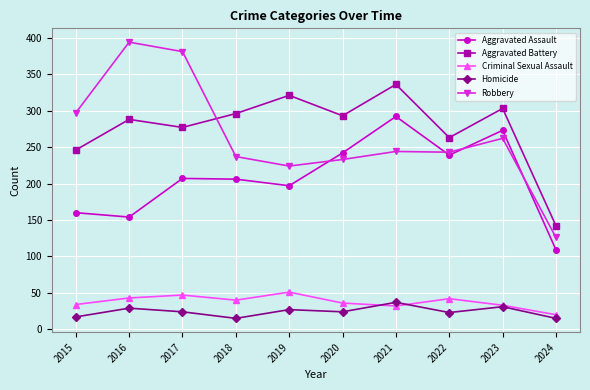

What is the difference between the second highest and minimum values in the Criminal Sexual Assault series?

27